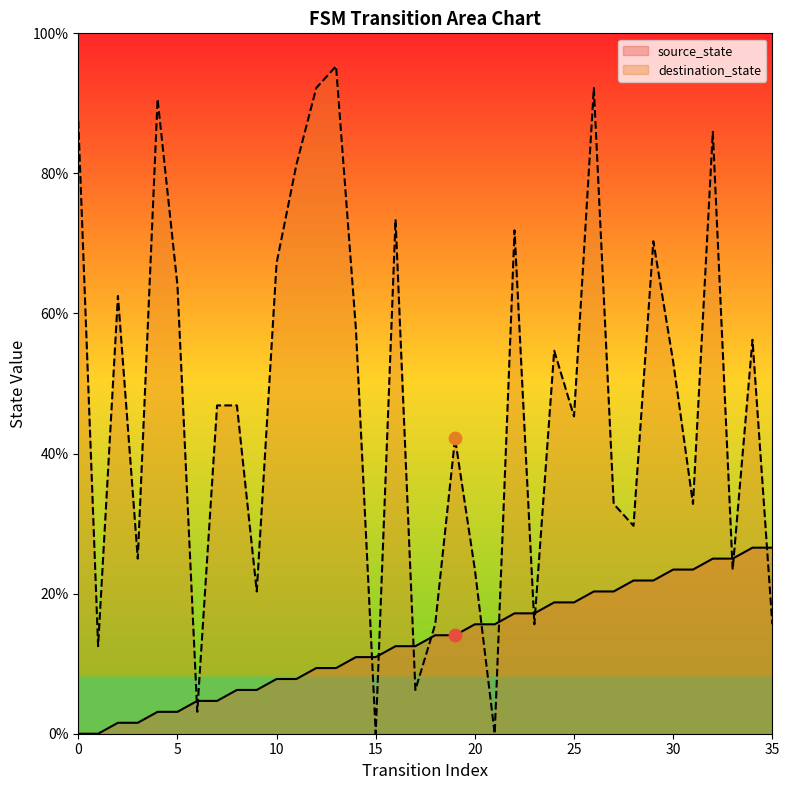

Which series reaches the maximum Y coordinate?

destination_state